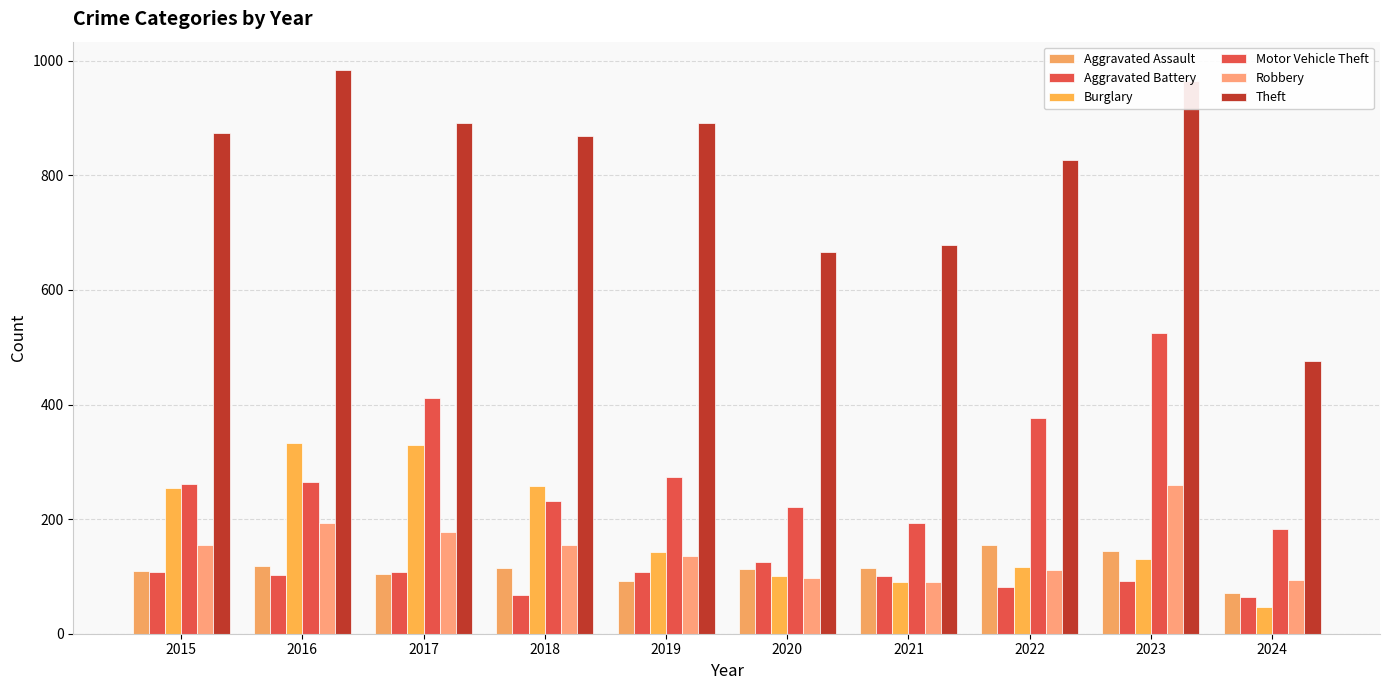

What is the minimum value for Robbery?

91